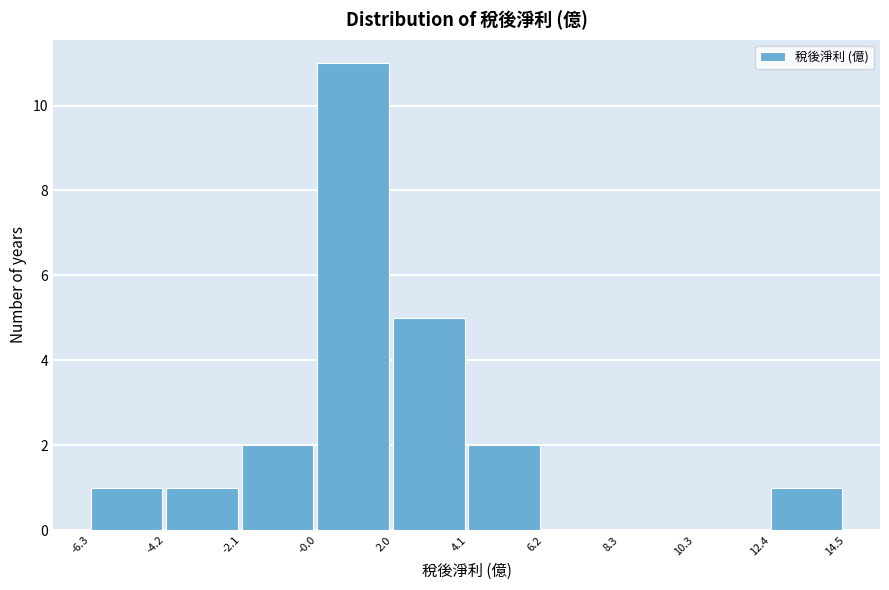

What is the height of the bar covering -0.0 to 2.0 on the x-axis? The values are not printed on the chart, so give them approximately, as read against the axis.

11